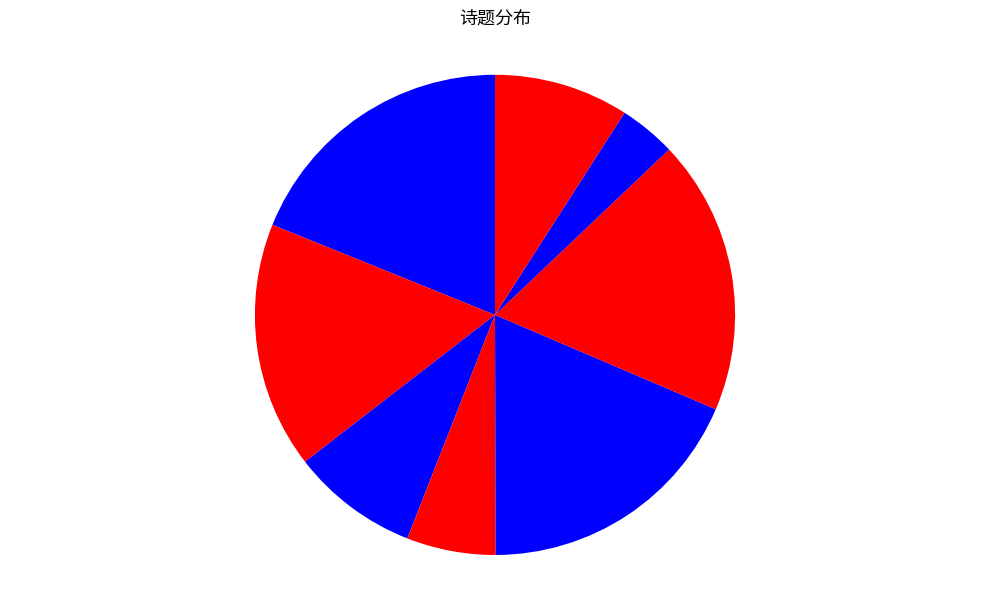

How many segments does this pie chart have?

8